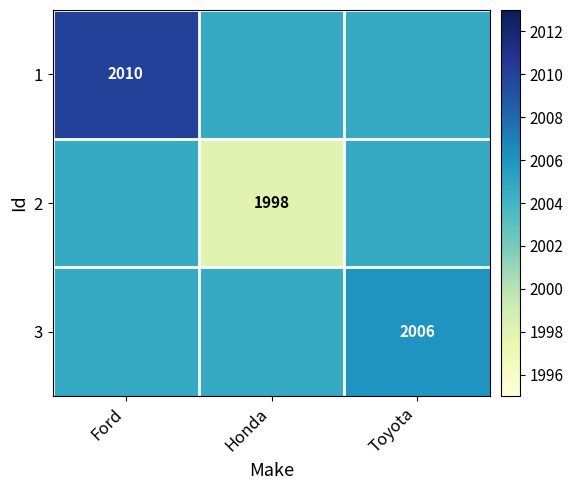

Is the value of 2 at Honda greater than the value of 3 at Toyota?

No